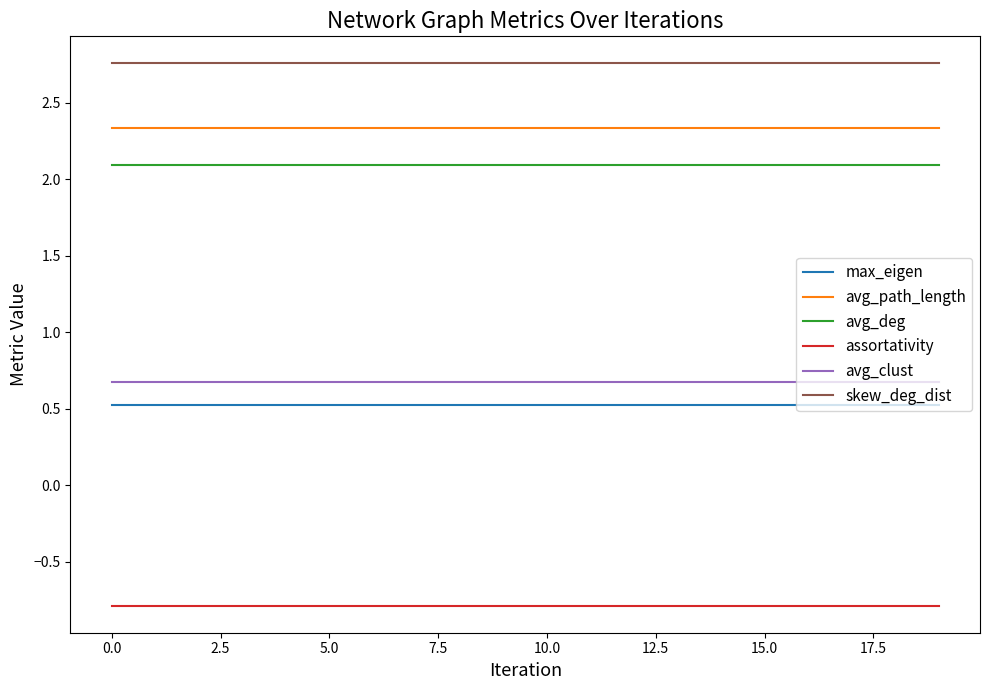

True or false: skew_deg_dist and avg_deg cross at least once.

False